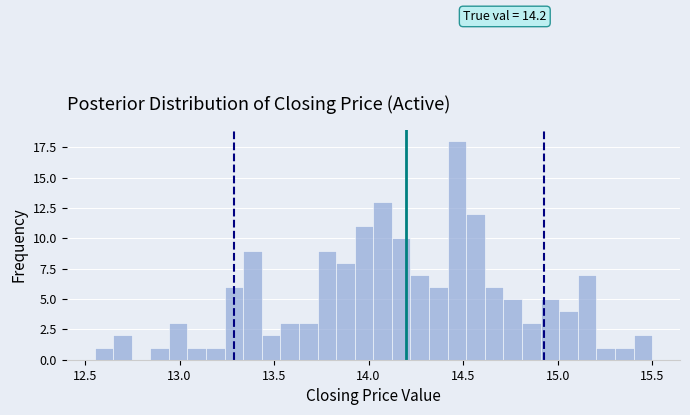

Read against the x-axis, roughly where is the centre of the tallest bar?

14.45